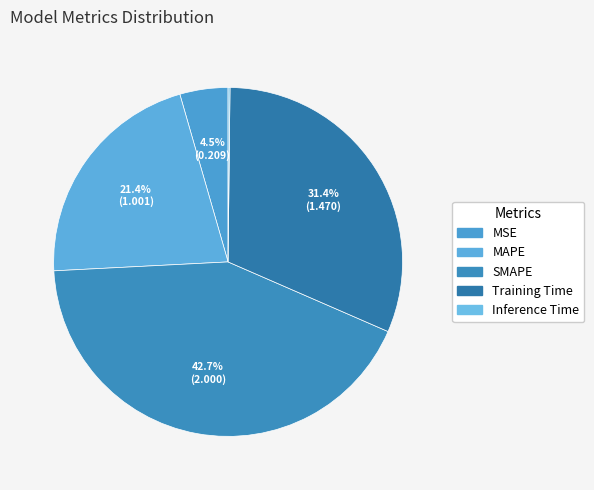

True or false: Training Time accounts for 43% of the total.

False